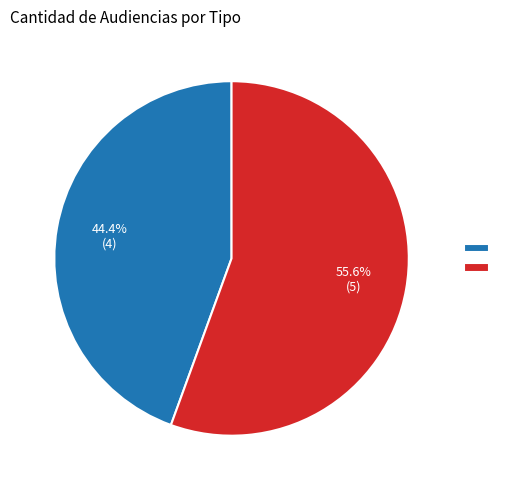

Is there any slice that represents more than half of the pie?

Yes